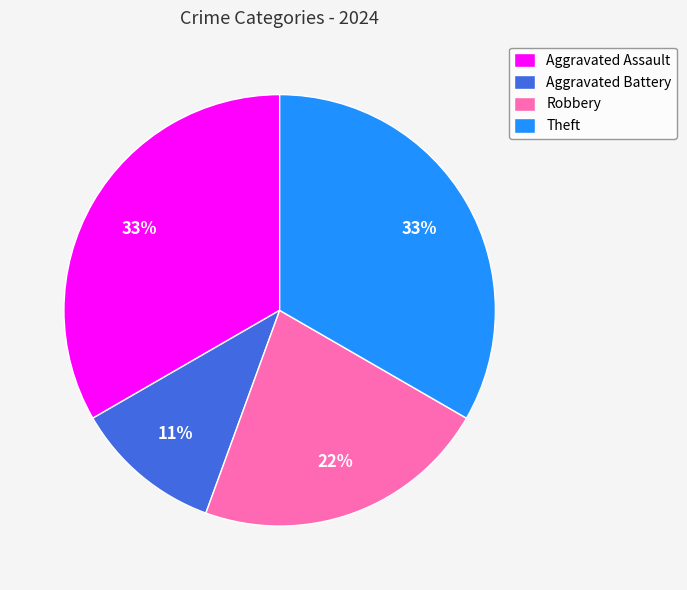

Is it true that Aggravated Battery is 11% of the pie?

True